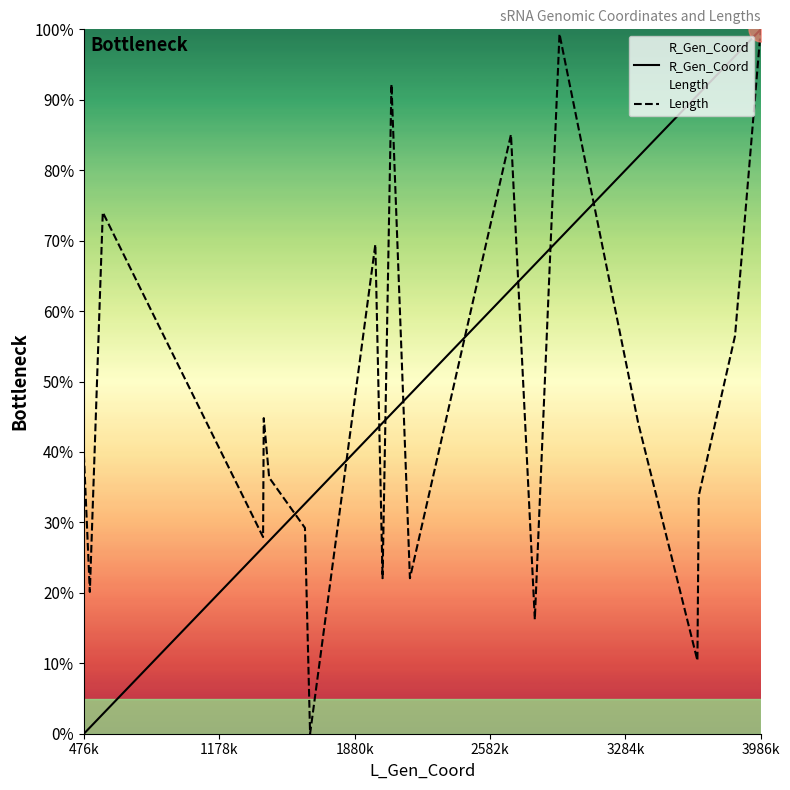

What is the total value across all series at 3986k?

200.0